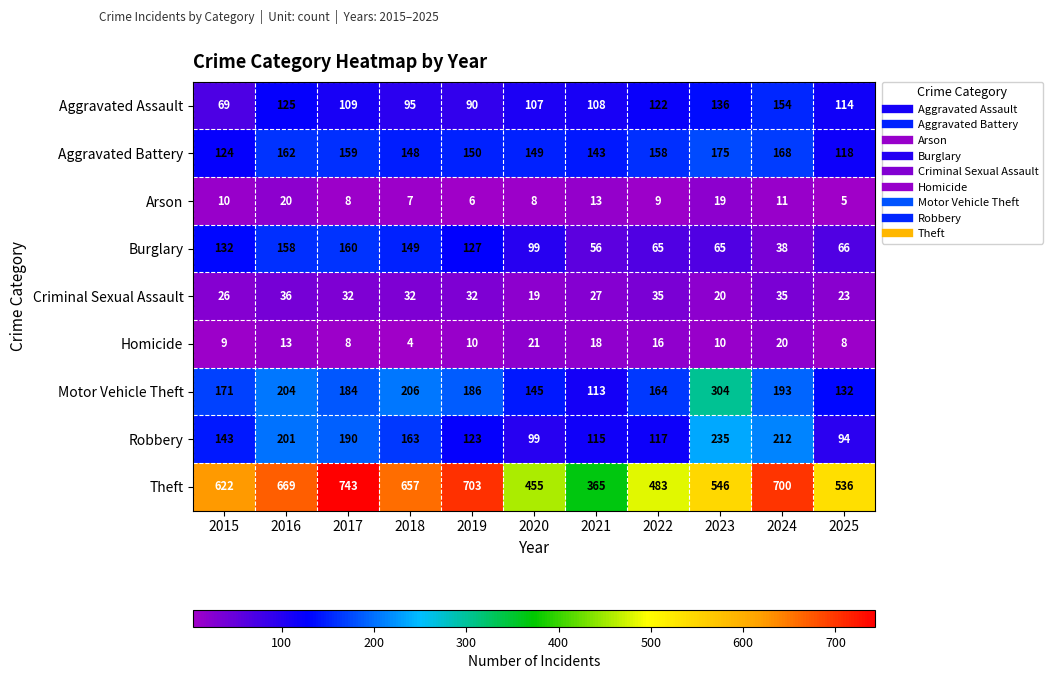

At which category is the sum across all series the highest?

2017